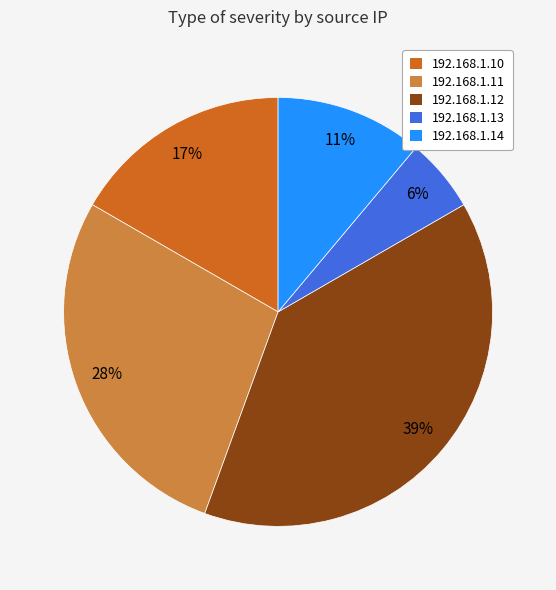

To the nearest percent, what percentage of the pie is 192.168.1.12?

39%